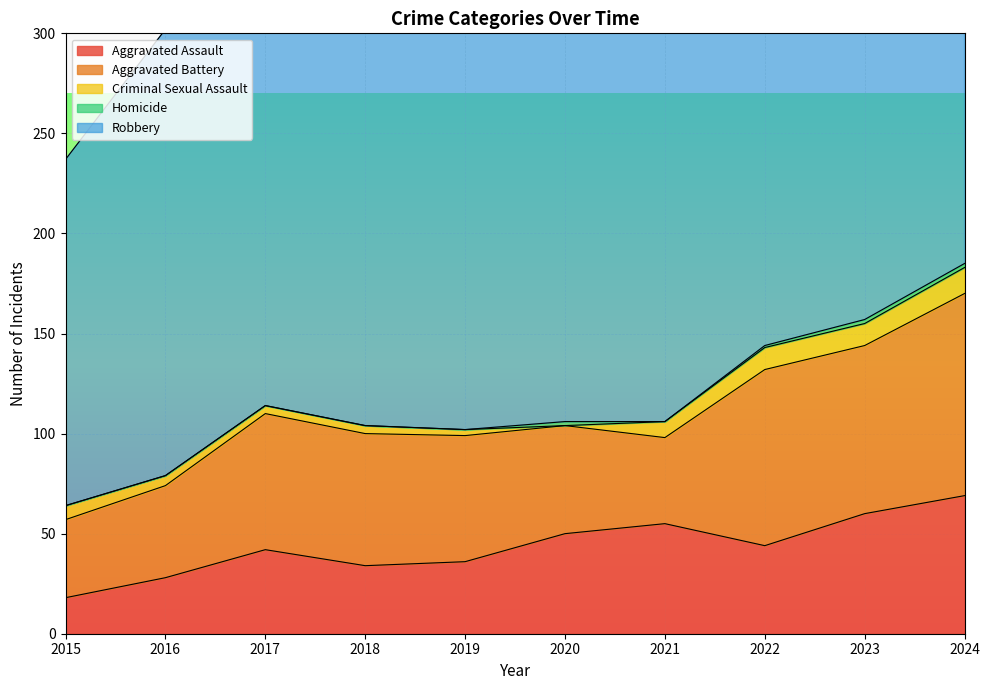

What is the greatest value displayed?

263